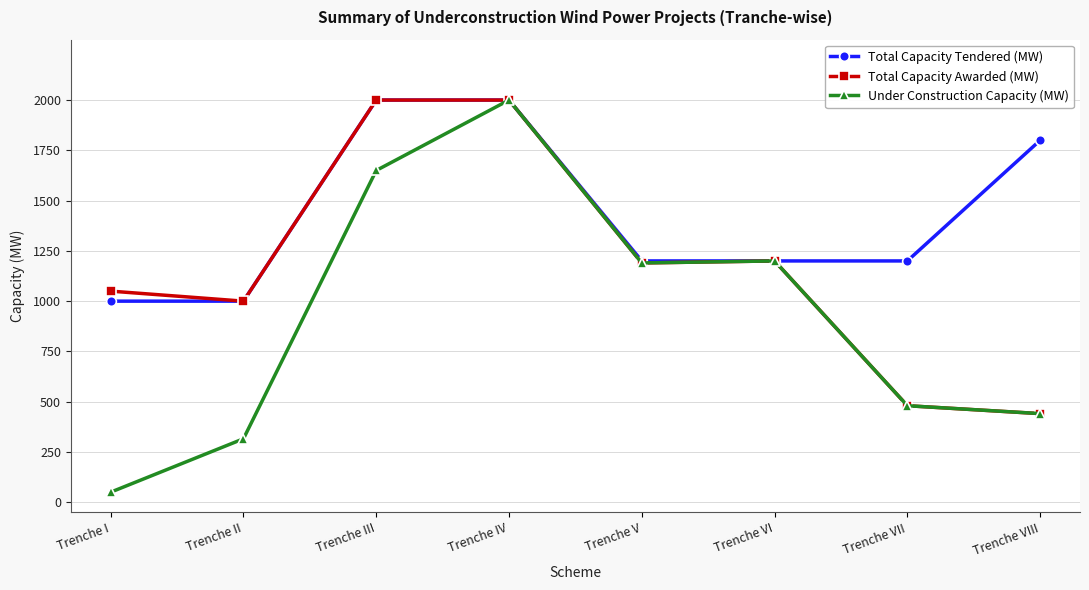

Is it true that Under Construction Capacity (MW) equals 2000.0 at Trenche IV?

True